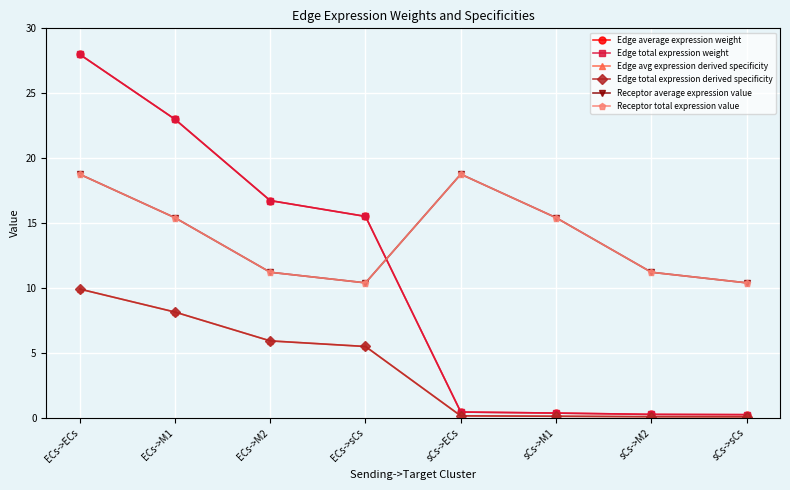

What is the lowest value of the Edge total expression weight series?

0.3